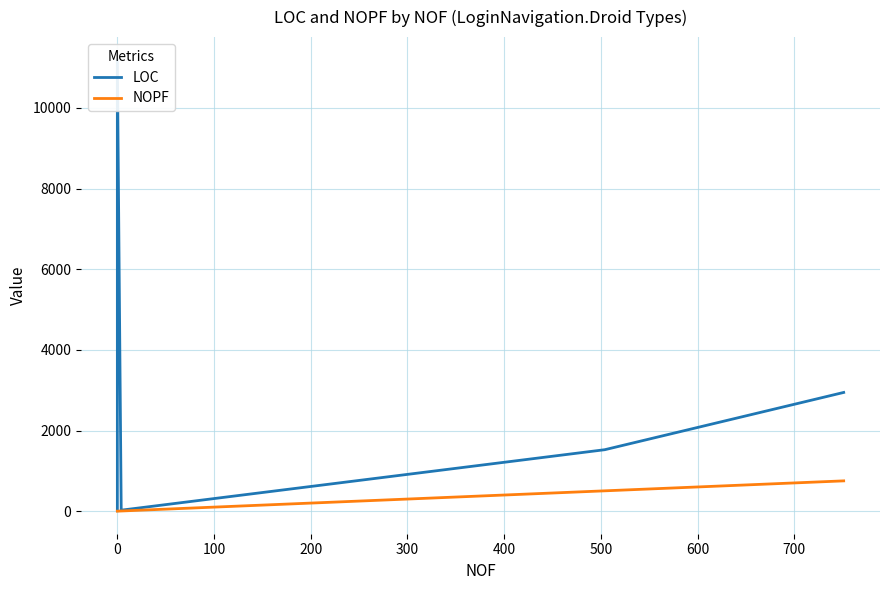

Does the chart have visible grid lines?

Yes